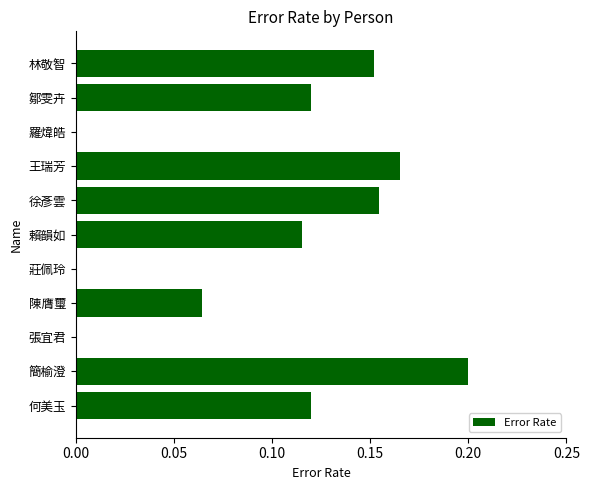

Which has a higher value, 莊佩玲 or 簡榆澄?

簡榆澄